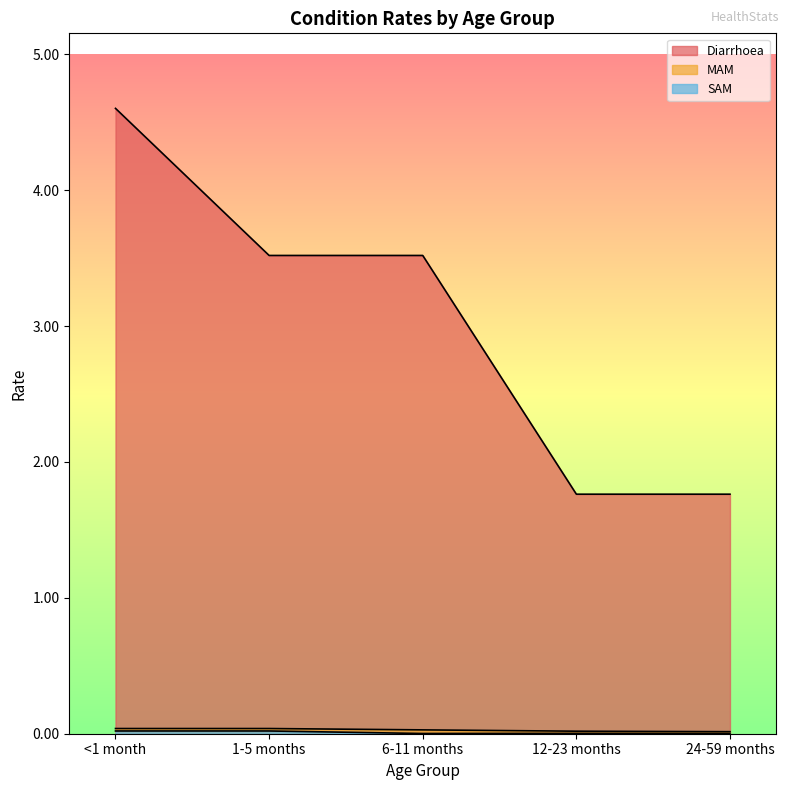

Does the chart display data point markers on the line(s)?

No